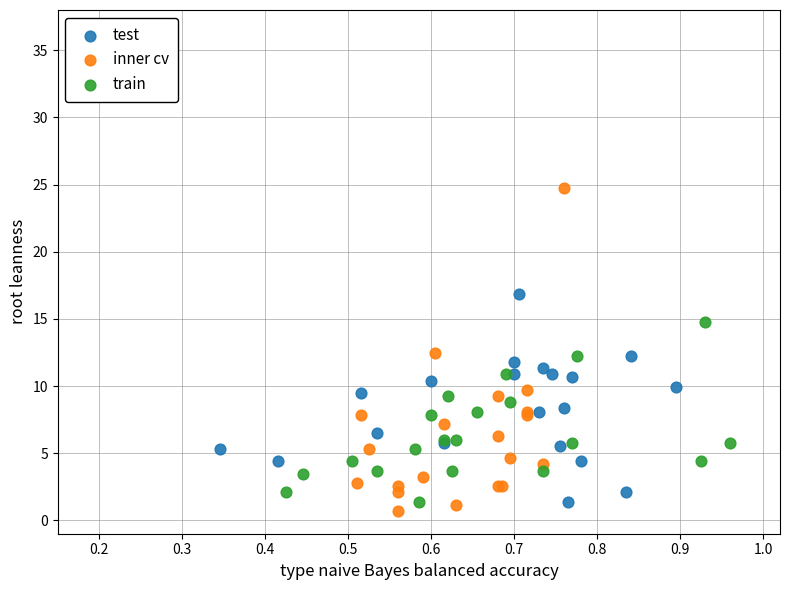

Which series has the largest Y range (max minus min)?

inner cv